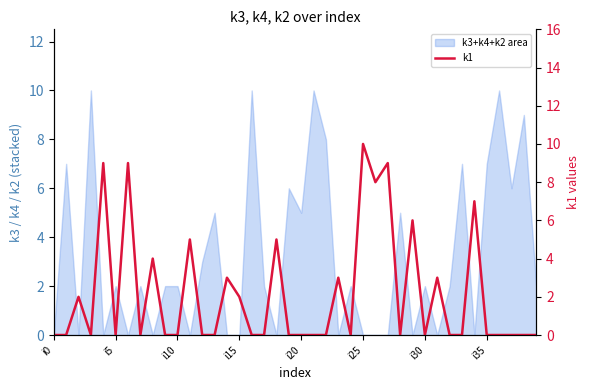

Reading left to right, list all the values displayed in this chart.

0	0	2	0	9	0	9	0	4	0	0	5	0	0	3	2	0	0	5	0	0	0	0	3	0	10	8	9	0	6	0	3	0	0	7	0	0	0	0	0